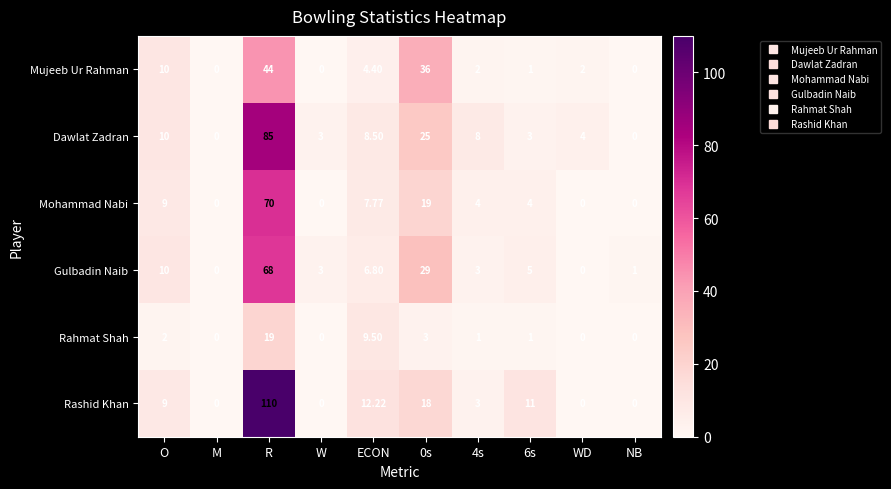

List the series in order of their peak value, lowest first.

Rahmat Shah, Mujeeb Ur Rahman, Gulbadin Naib, Mohammad Nabi, Dawlat Zadran, Rashid Khan